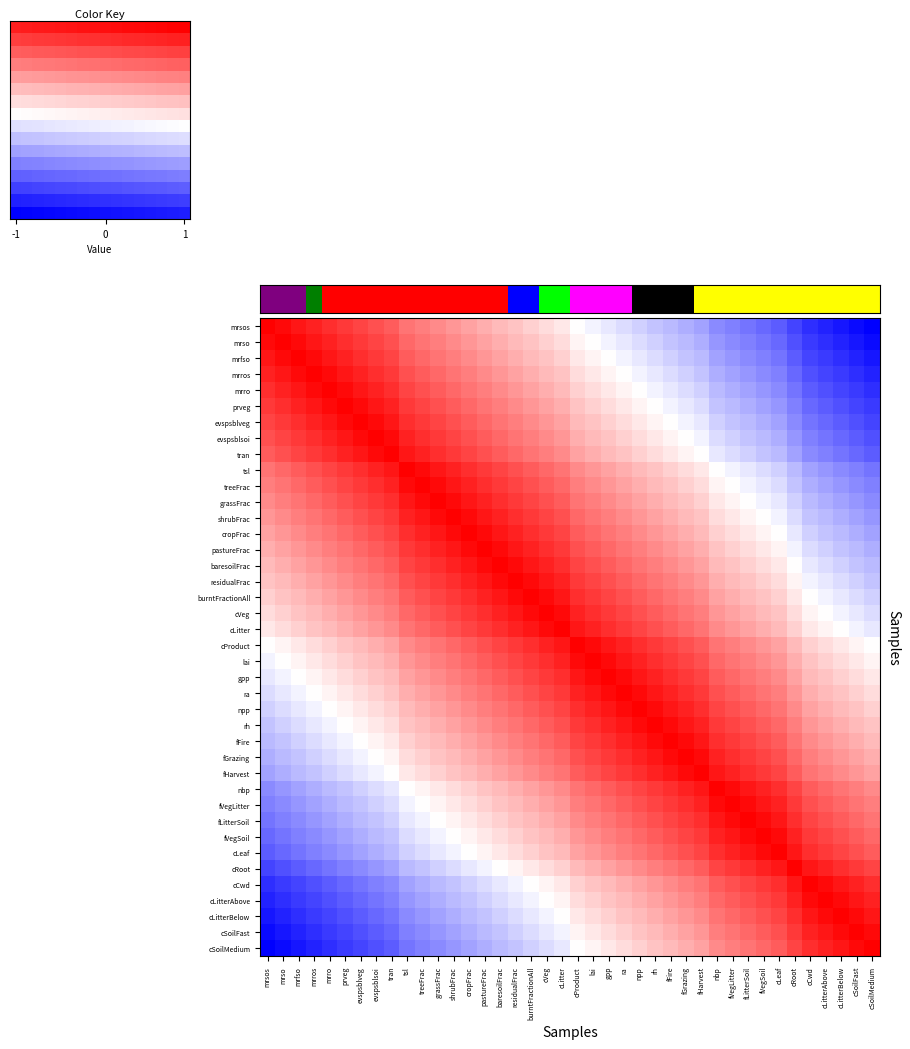

Which series has the largest total across all categories?

cLitter